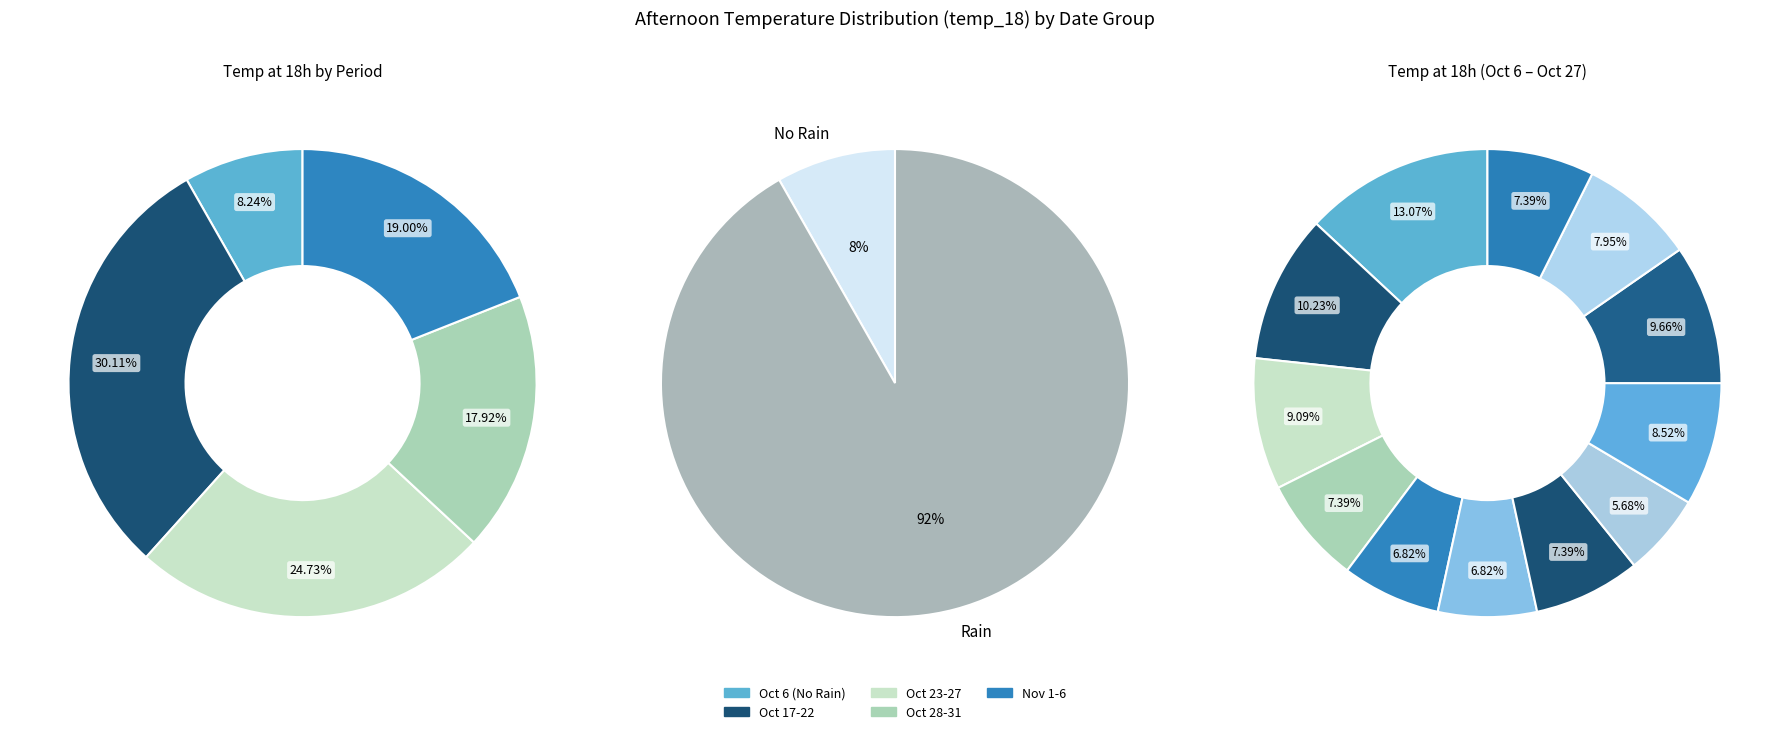

To the nearest percent, what portion does 2023-11-06 represent?

3%